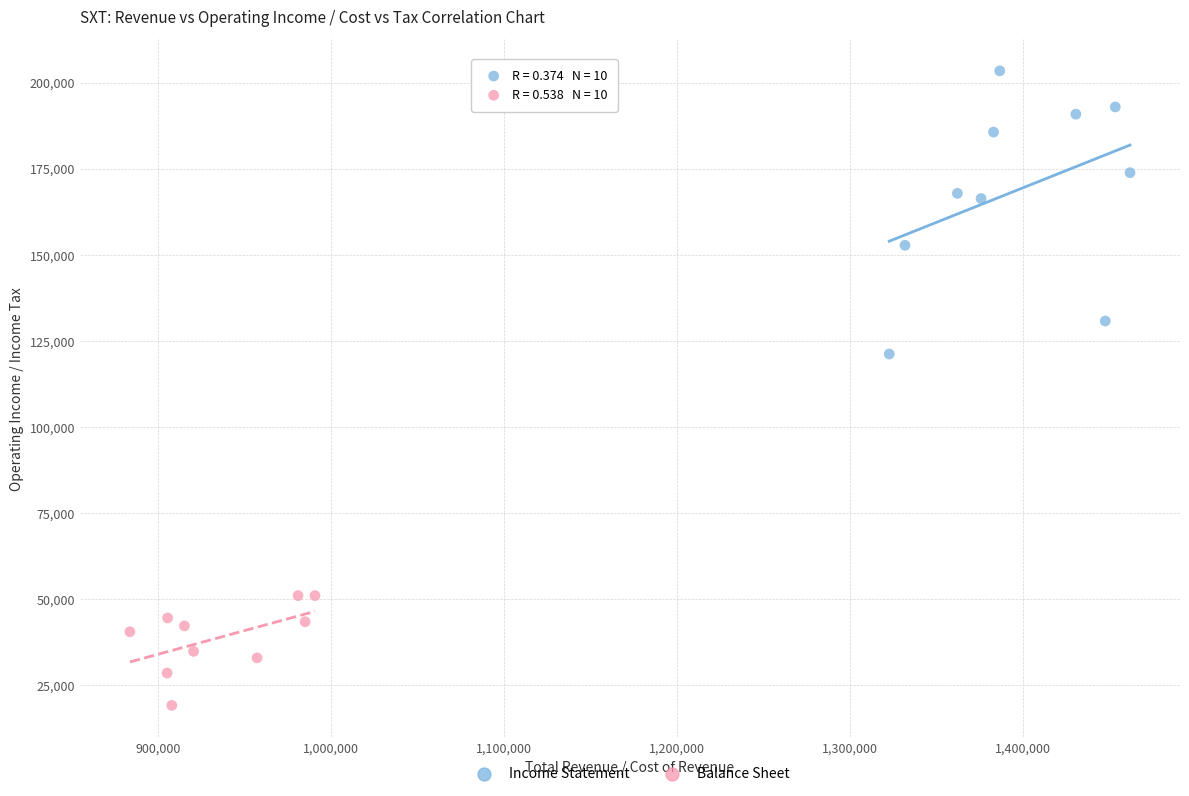

Which series has the largest Y range (max minus min)?

Income Statement